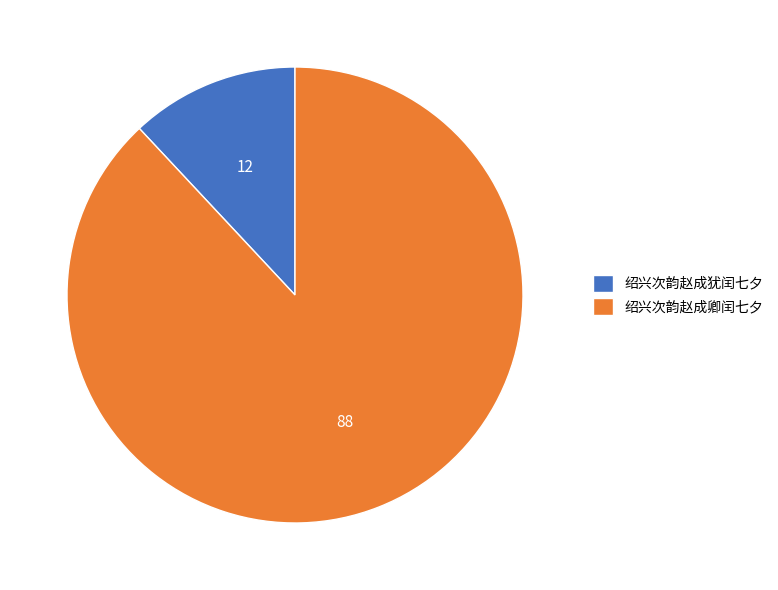

Between 绍兴次韵赵成卿闰七夕 and 绍兴次韵赵成犹闰七夕, which is larger?

绍兴次韵赵成卿闰七夕